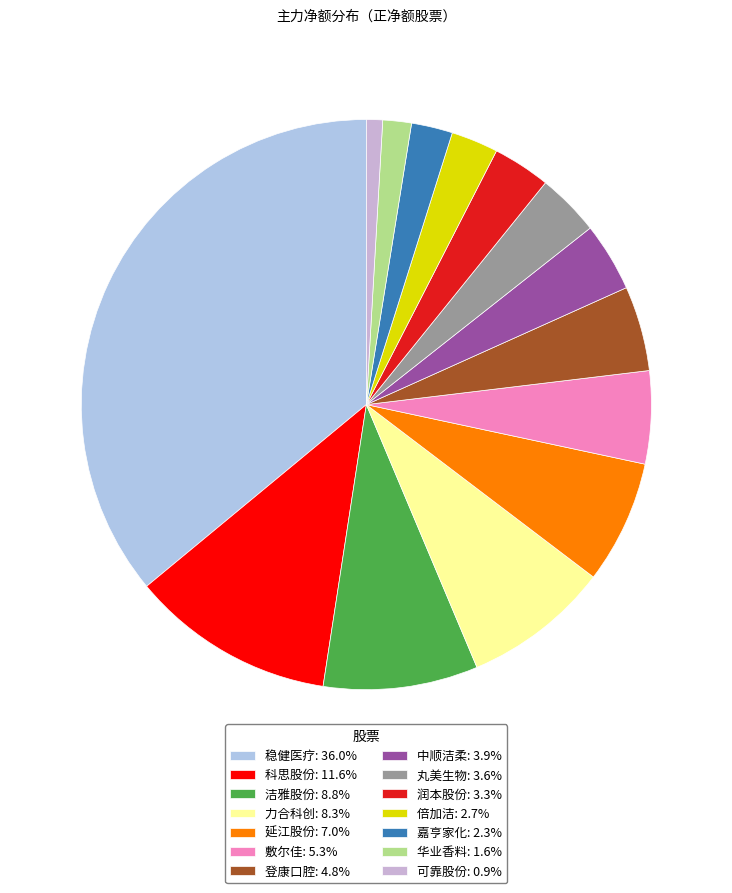

True or false: 可靠股份 accounts for 11% of the total.

False